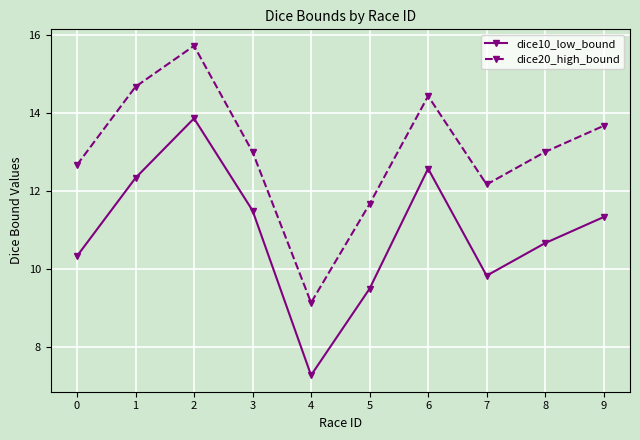

What is the difference between the maximum and minimum values in the dice10_low_bound series?

6.6